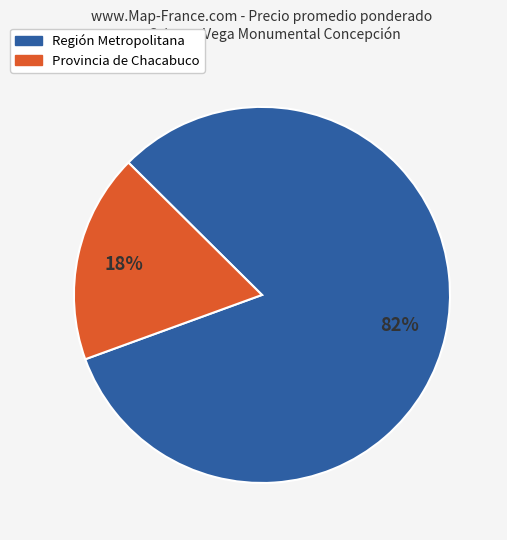

To the nearest percent, what is the average slice percentage?

50%